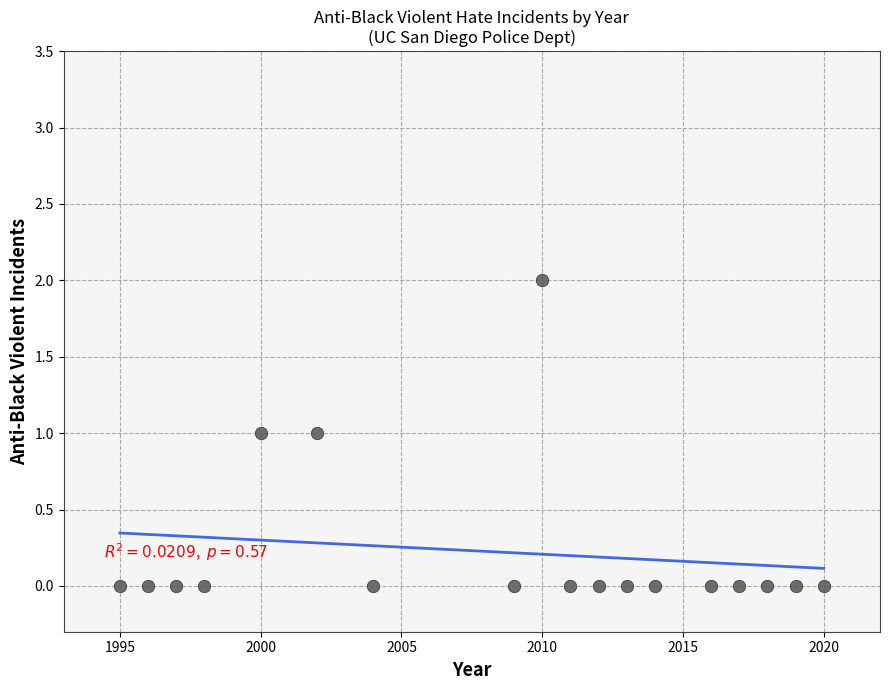

What is the range of X values (max minus min)?

25